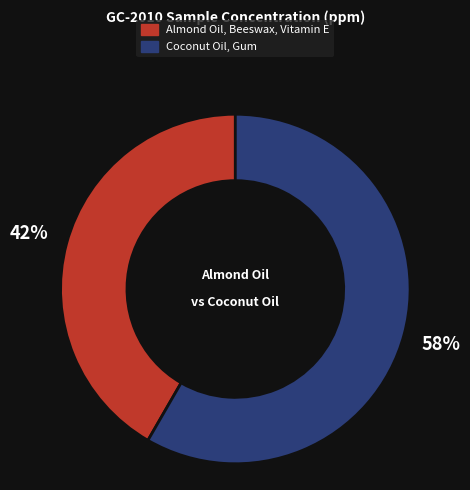

Combined, do Coconut Oil, Gum and Almond Oil, Beeswax, Vitamin E account for over 50%?

Yes